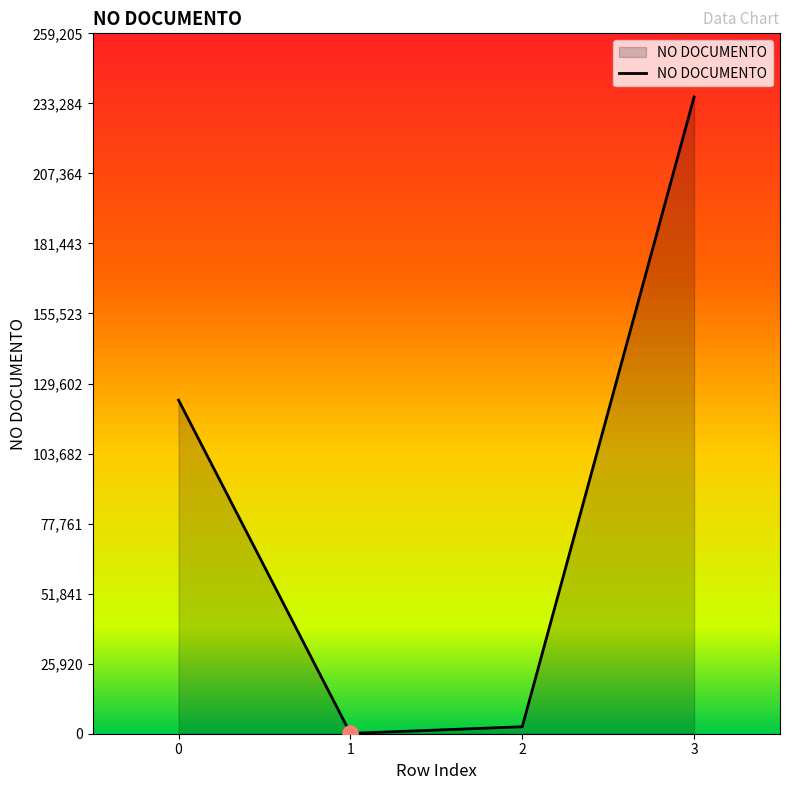

What is the change in value from 1 to 2?

+2458